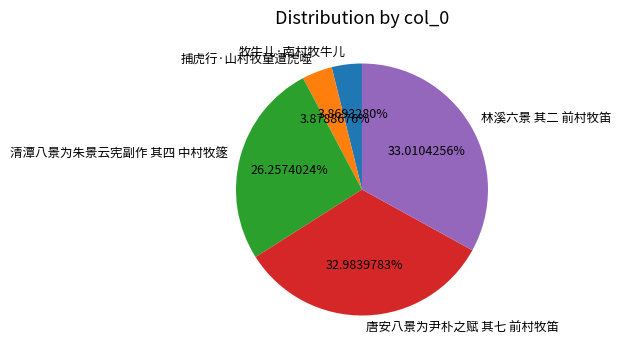

Between 清潭八景为朱景云宪副作 其四 中村牧篴 and 牧牛儿·南村牧牛儿, which is larger?

清潭八景为朱景云宪副作 其四 中村牧篴